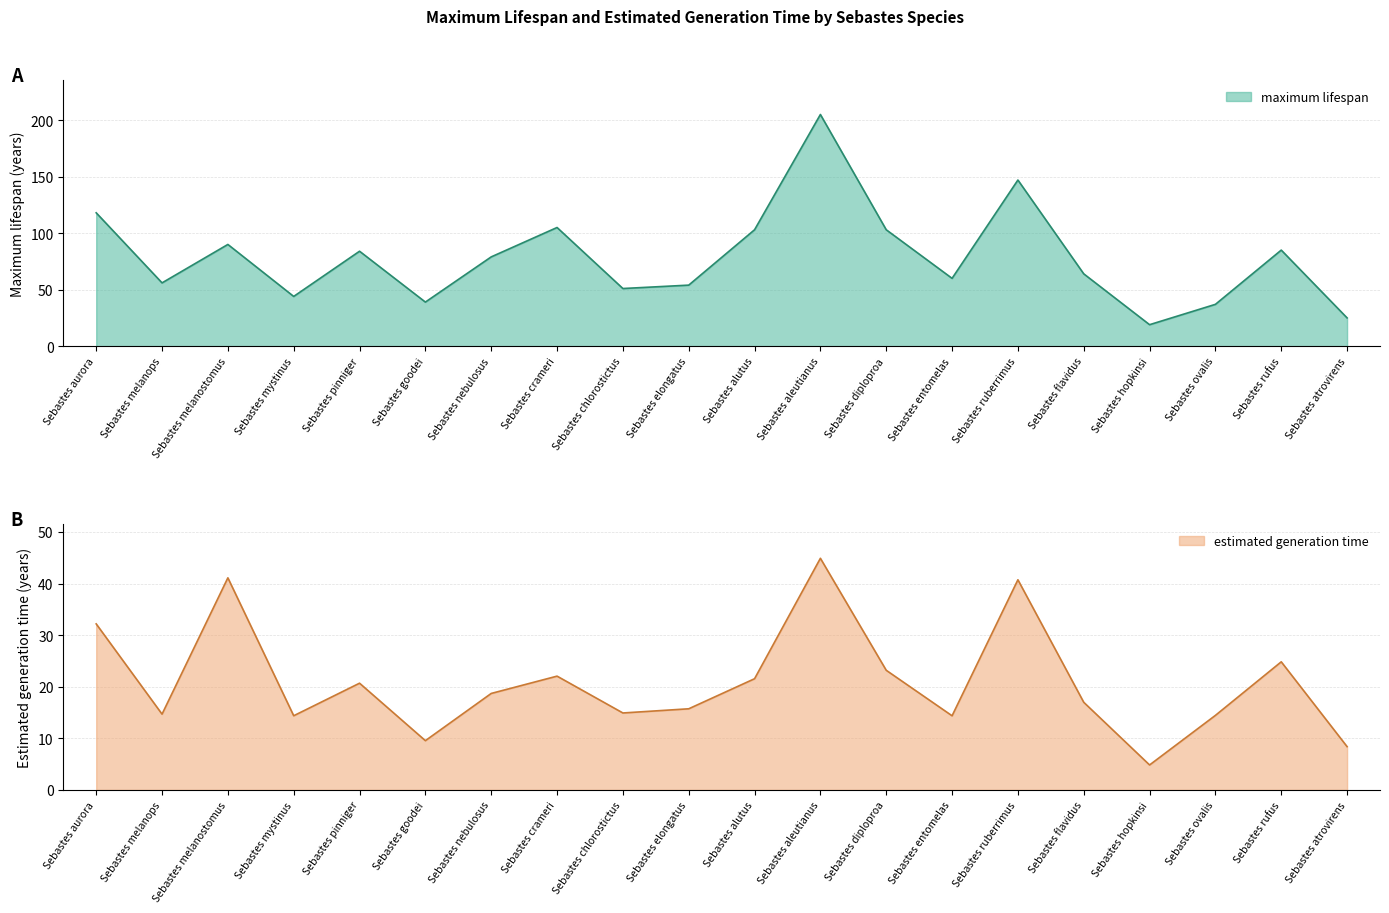

What is the label of the 2nd point from the right?

Sebastes rufus